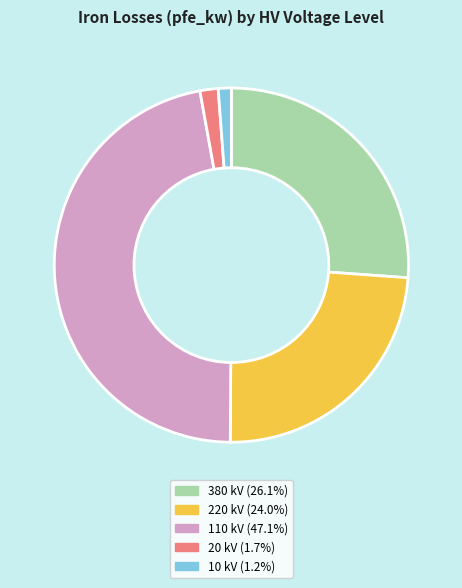

Does 380 kV (26.1%) account for over 50% of the chart?

No